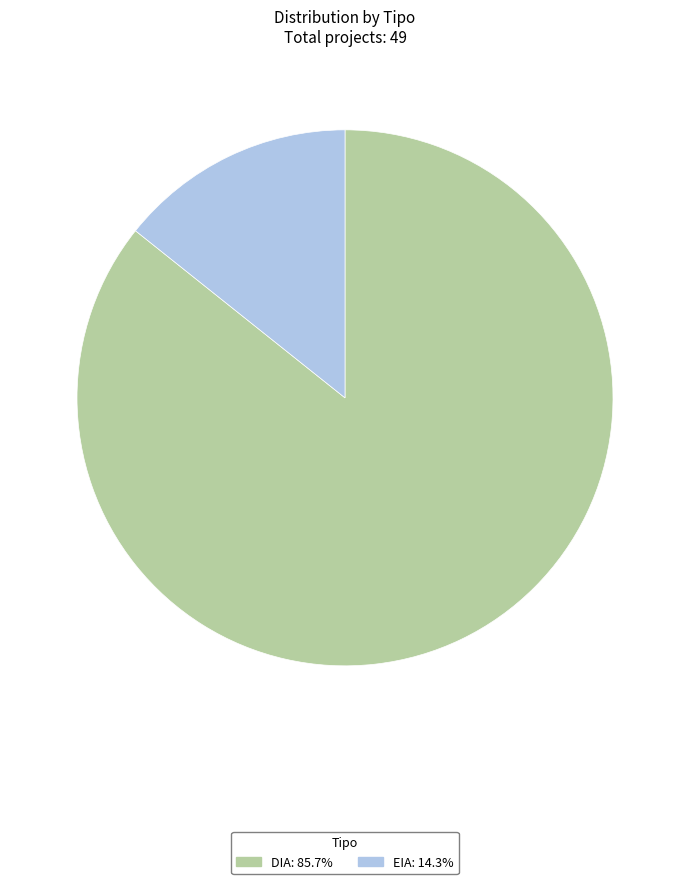

How many segments does this pie chart have?

2